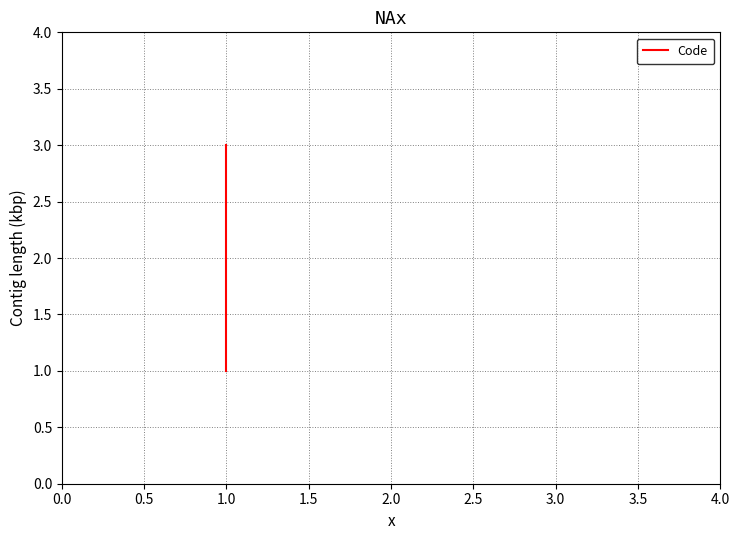

How many data points are above 2?

1